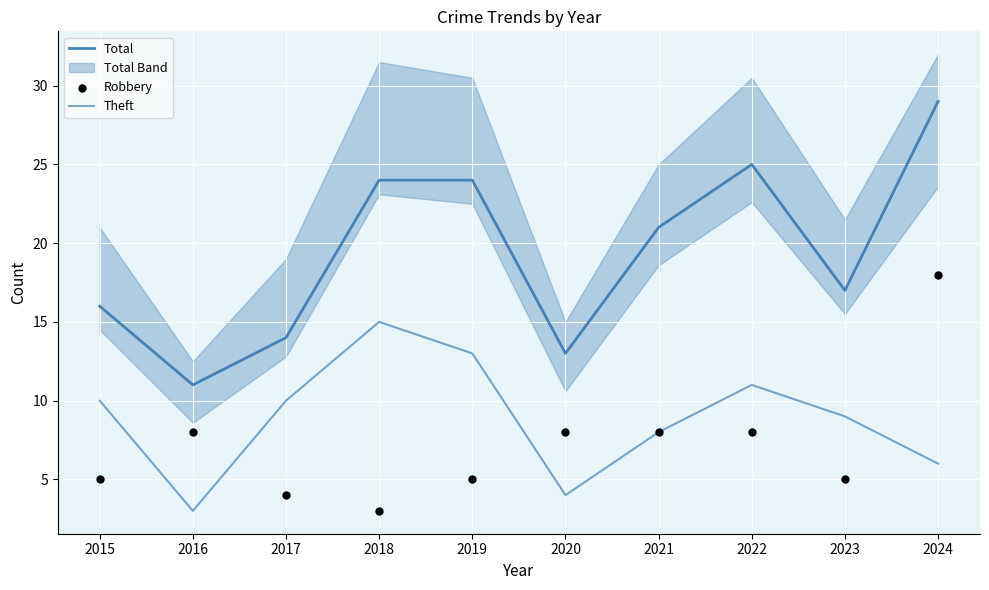

At how many categories does at least one series exceed 14?

7